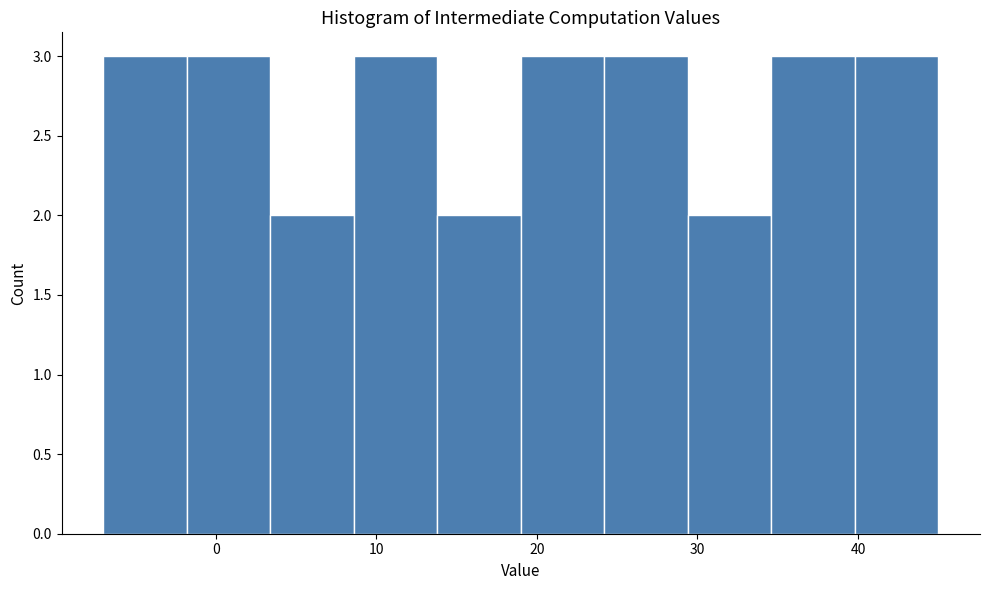

What is the height of the bar covering 29.4 to 34.6 on the x-axis? Neither the bar edges nor the heights are printed on the chart, so give them approximately, as read against the axes.

2